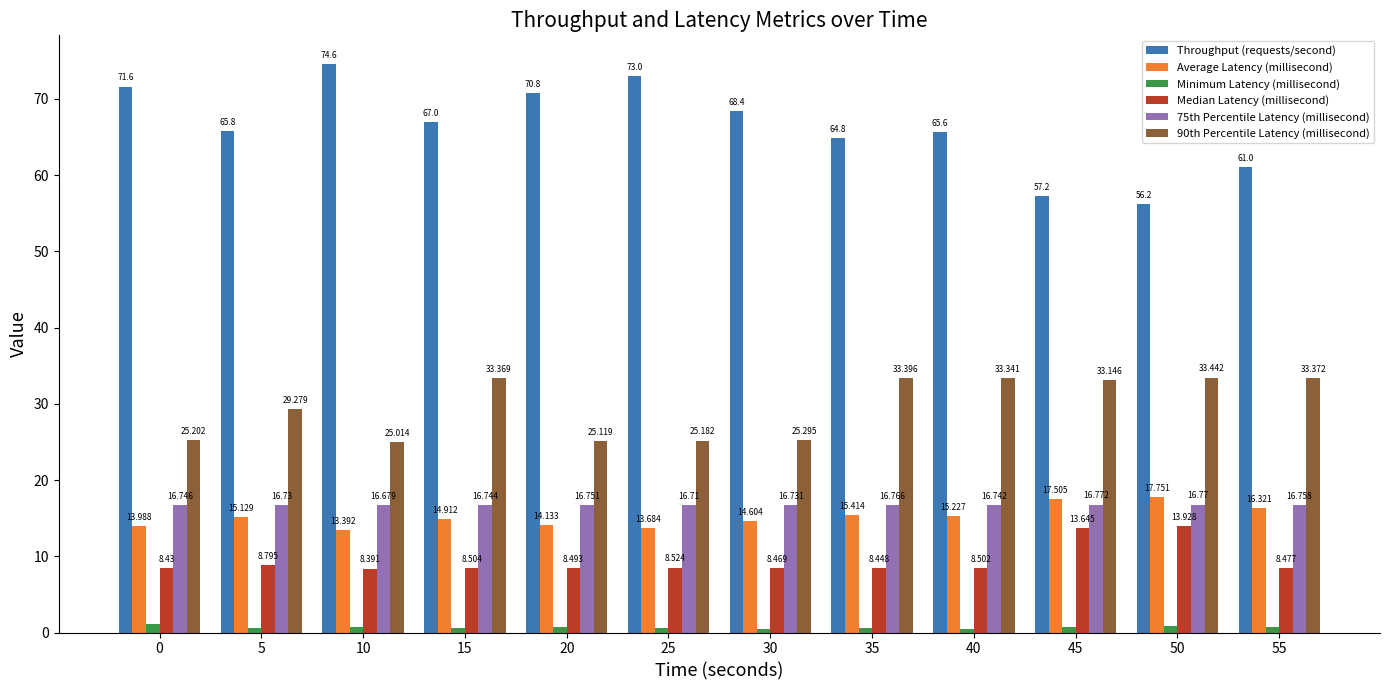

Where does the 90th Percentile Latency (millisecond) series first go above 33?

15